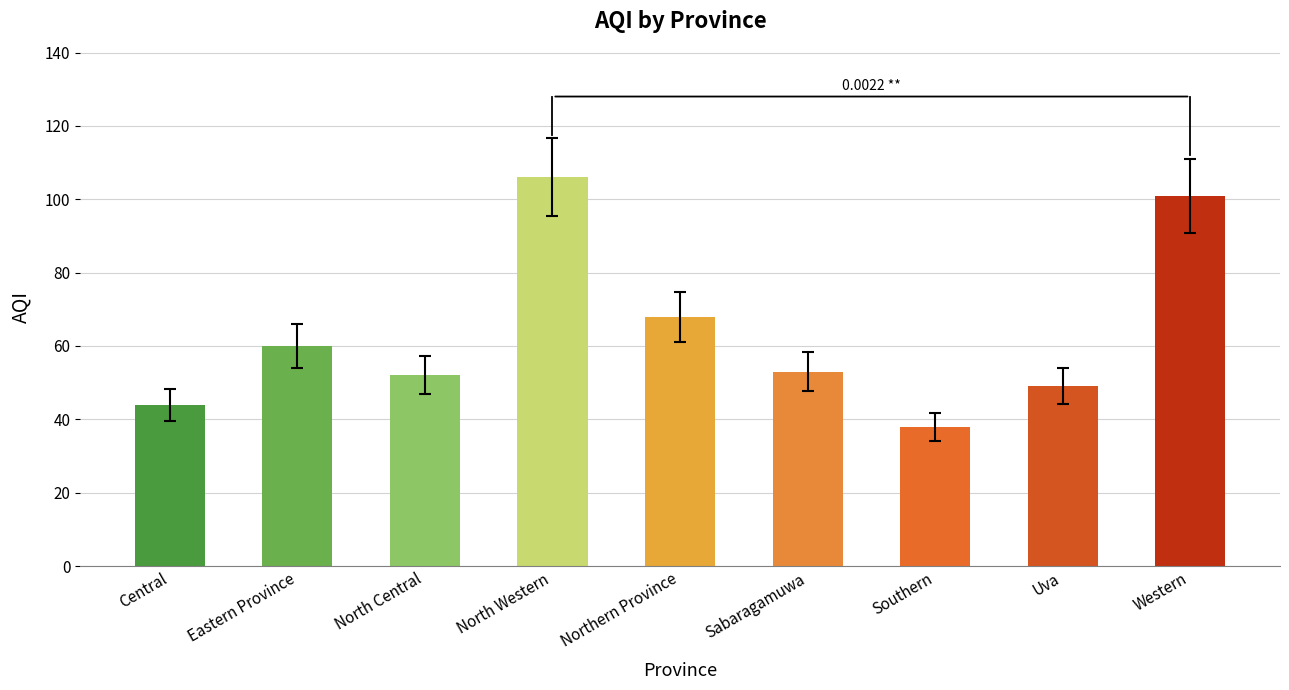

Where is the data nearest to the value 72?

Northern Province